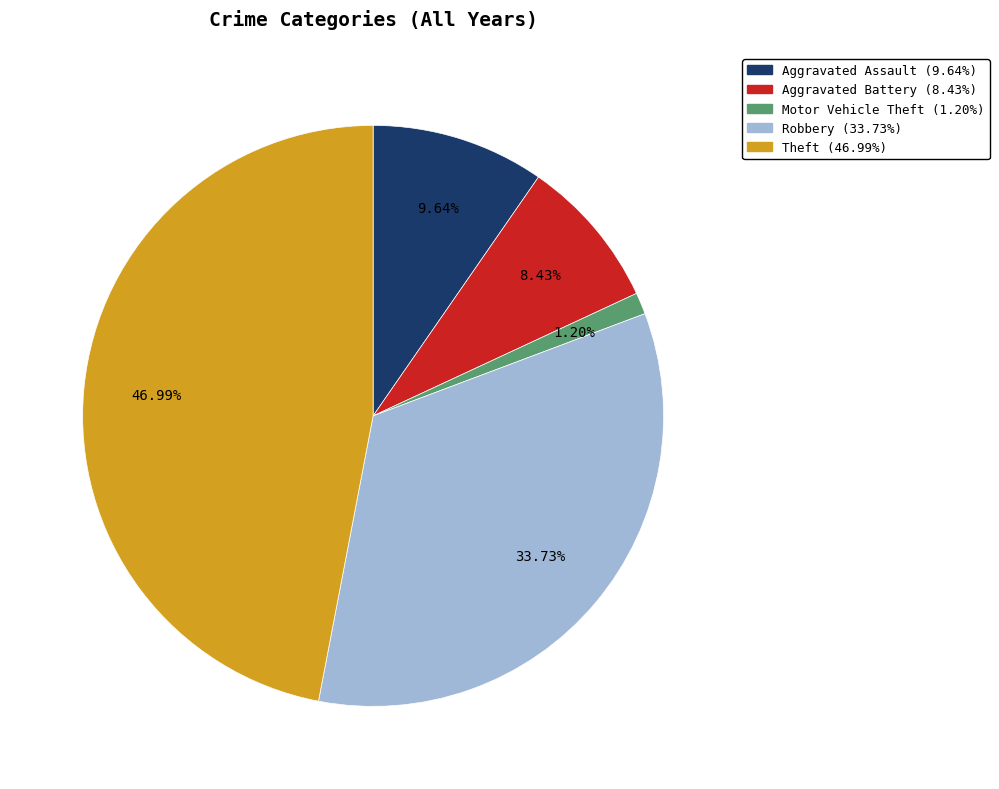

Do Robbery and Aggravated Assault together represent more than half of the pie?

No